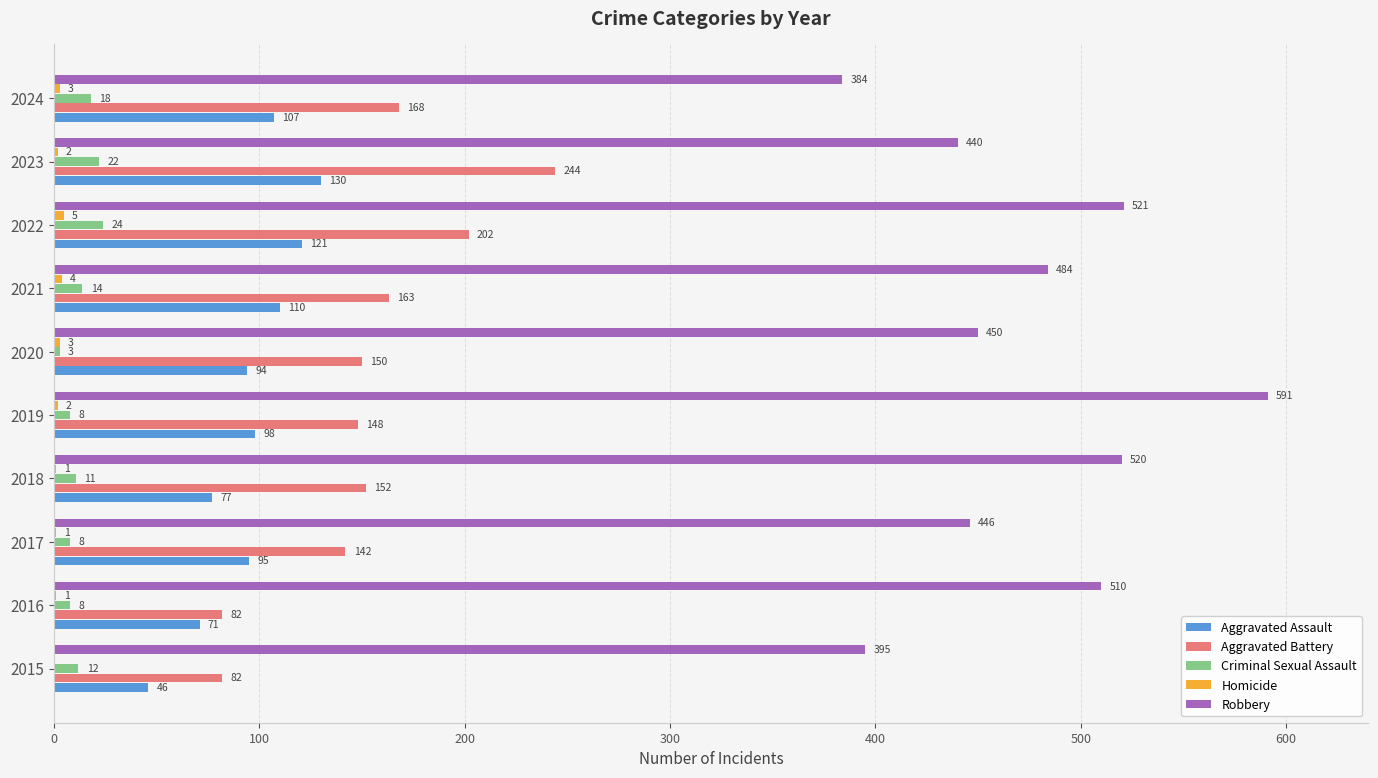

What is the sum of all Robbery values?

4741